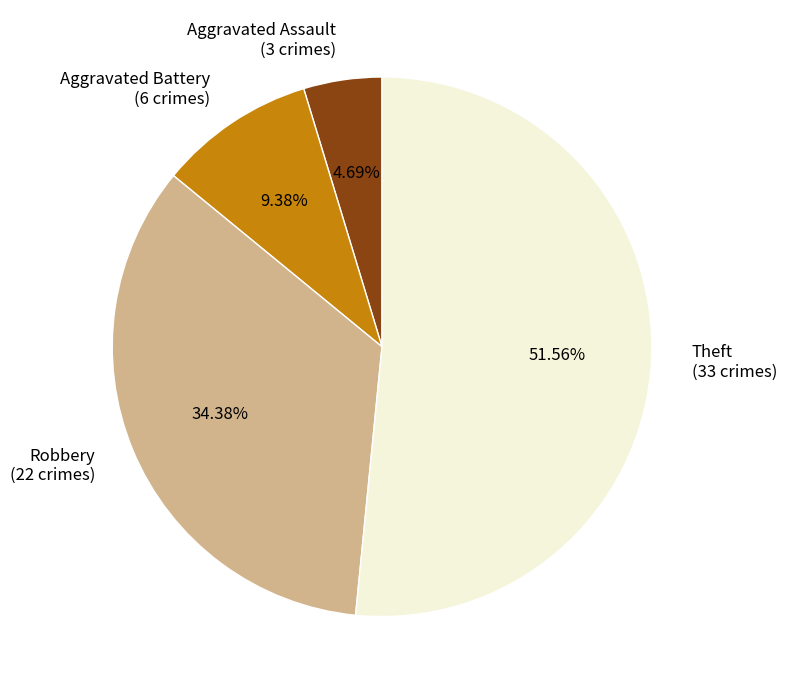

Is there any slice that represents more than half of the pie?

Yes